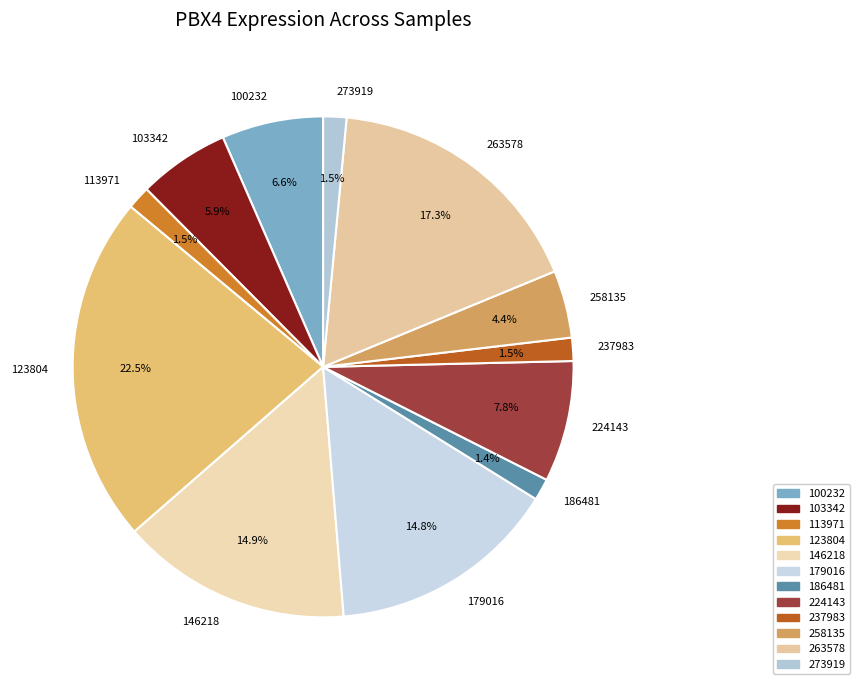

Is there a majority slice in this chart?

No